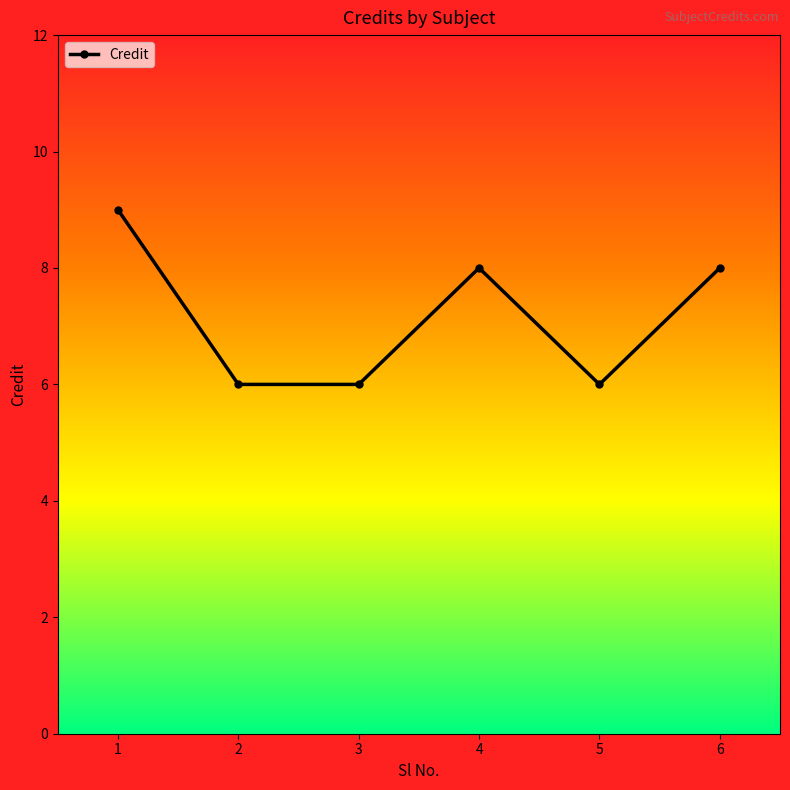

How many categories are shown in the chart?

6